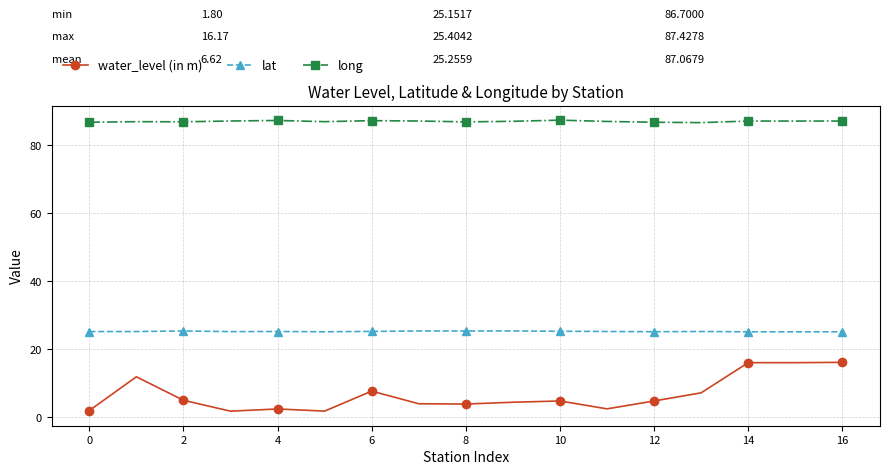

True or false: lat has more than 2 points higher than both neighbors.

True